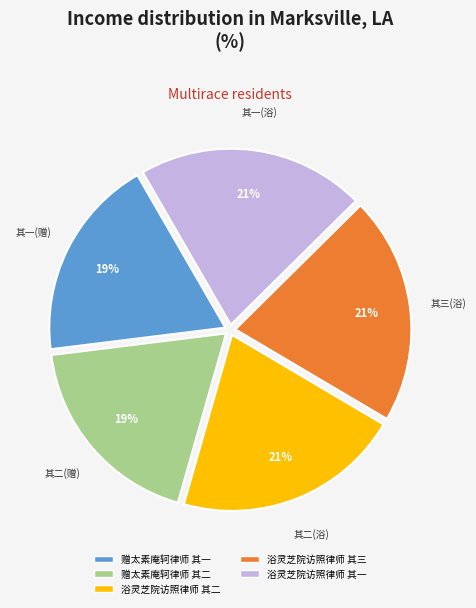

True or false: 浴灵芝院访照律师 其一 accounts for 21% of the total.

True